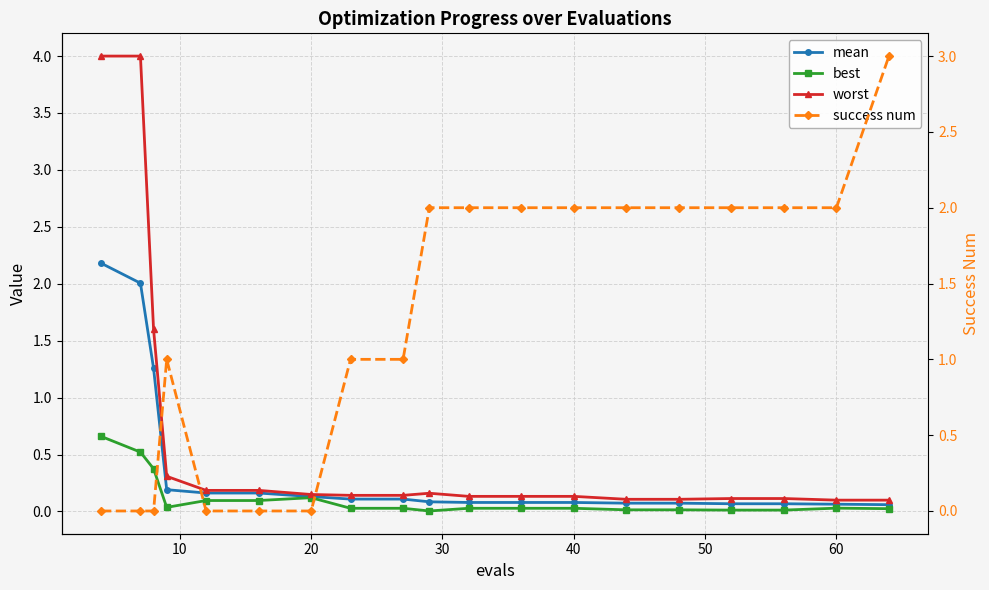

Between 40 and 60, which series saw the biggest shift?

worst